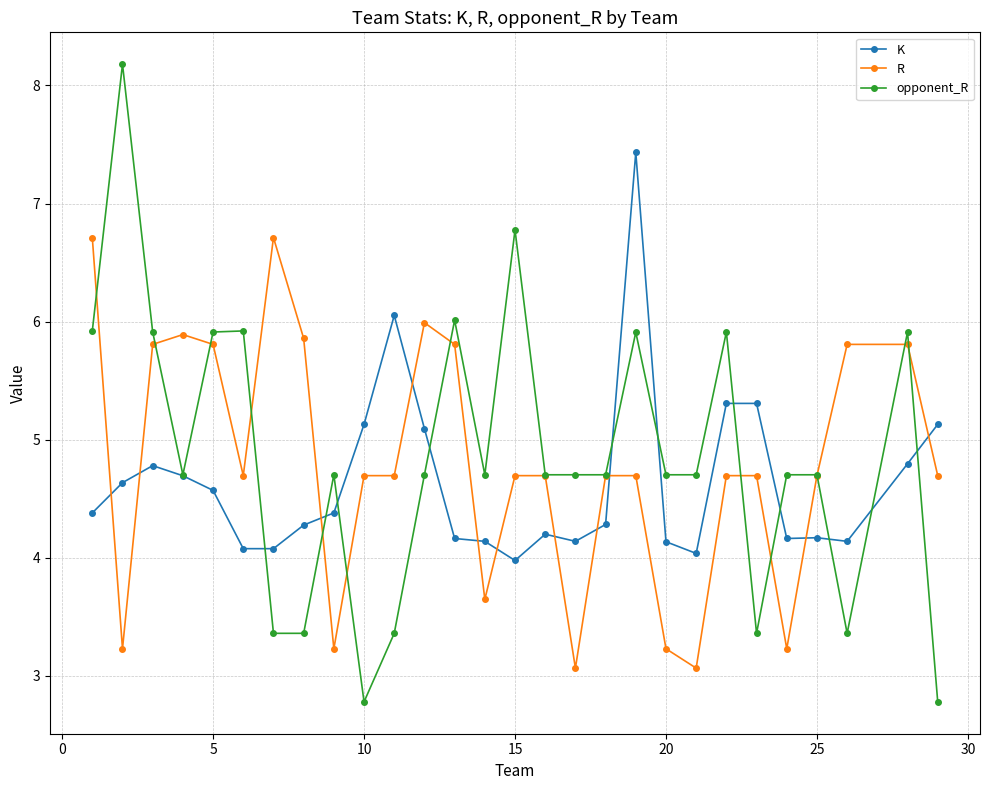

True or false: K and R intersect in this chart.

True